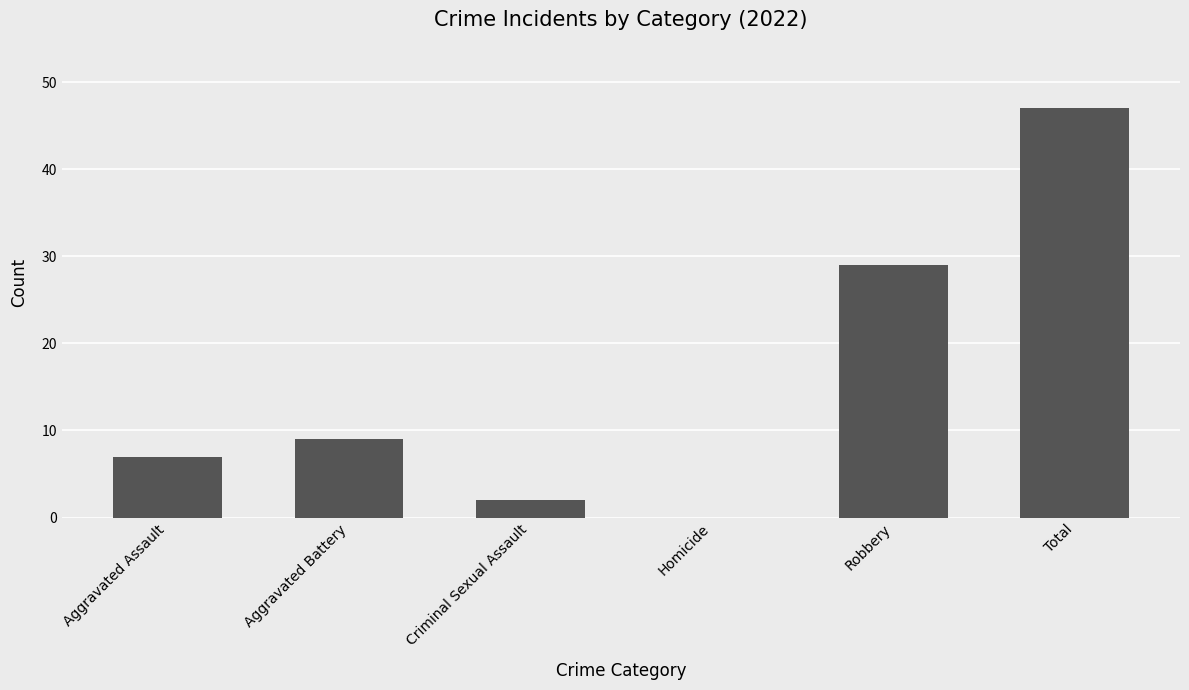

The value at Robbery is 29. True or false?

True